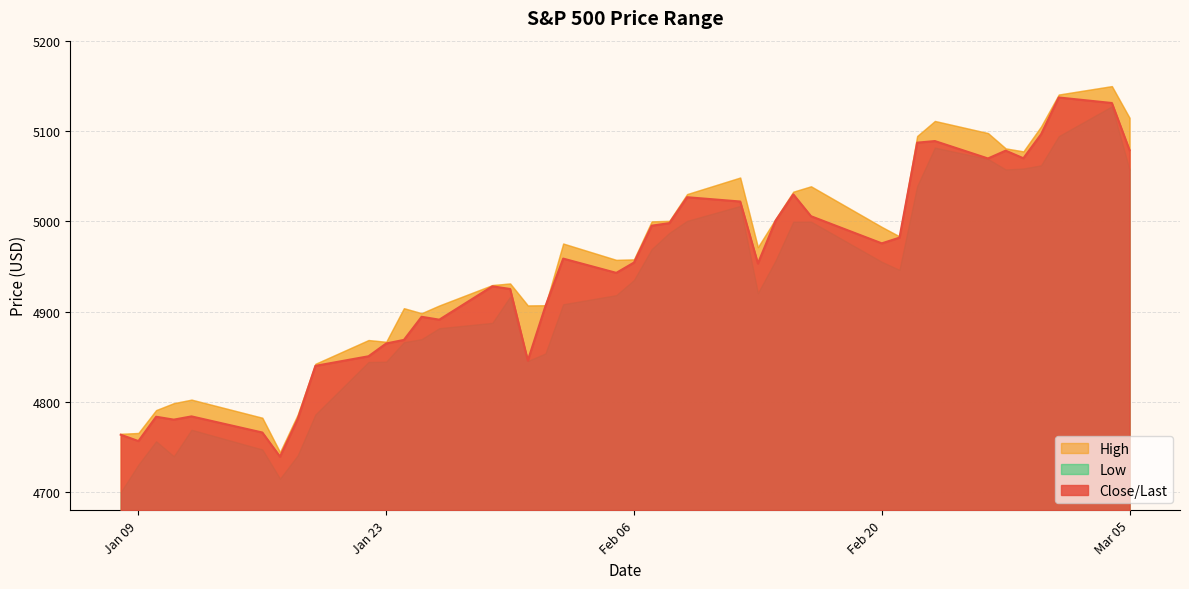

List the series in order of their peak value, highest first.

High, Close/Last, Low